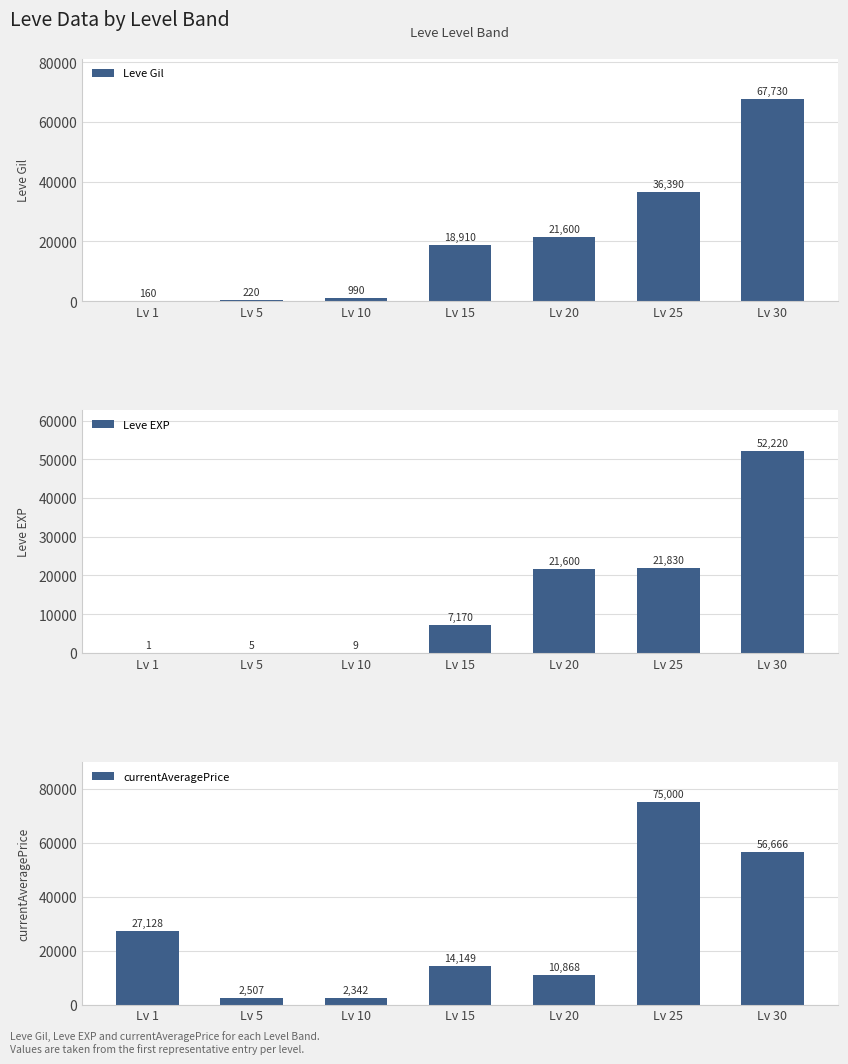

At which category is the sum across all series the highest?

Lv 30